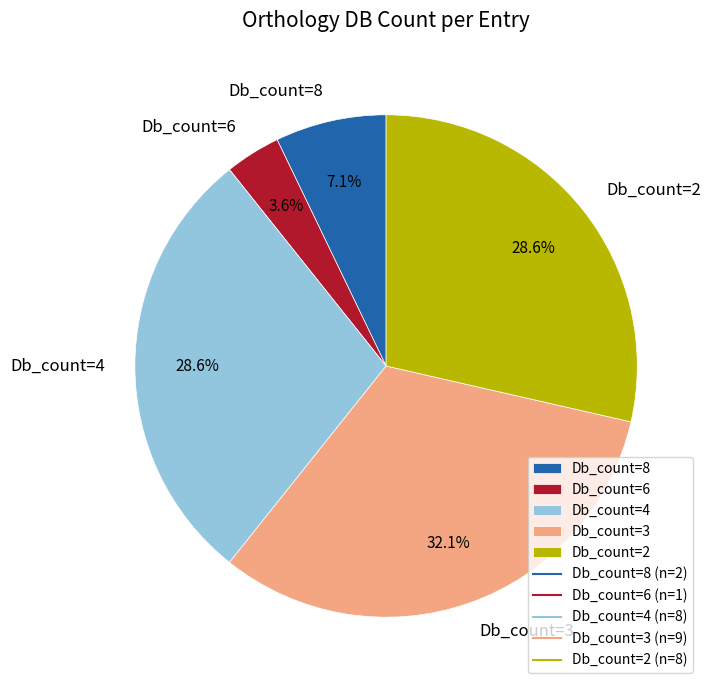

How many segments does this pie chart have?

5